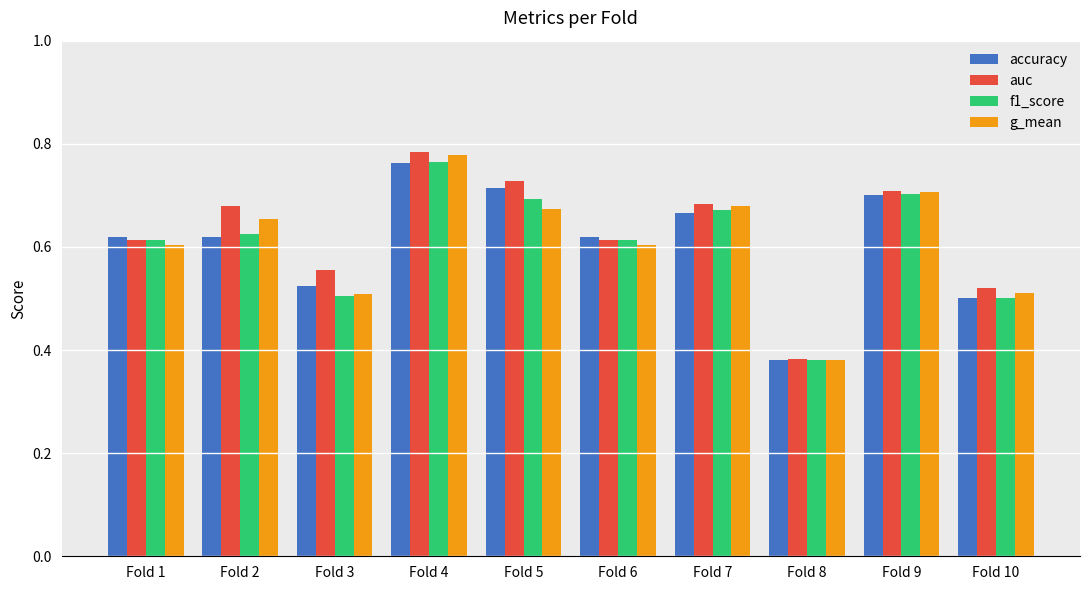

At which label is accuracy closest to 0?

Fold 8